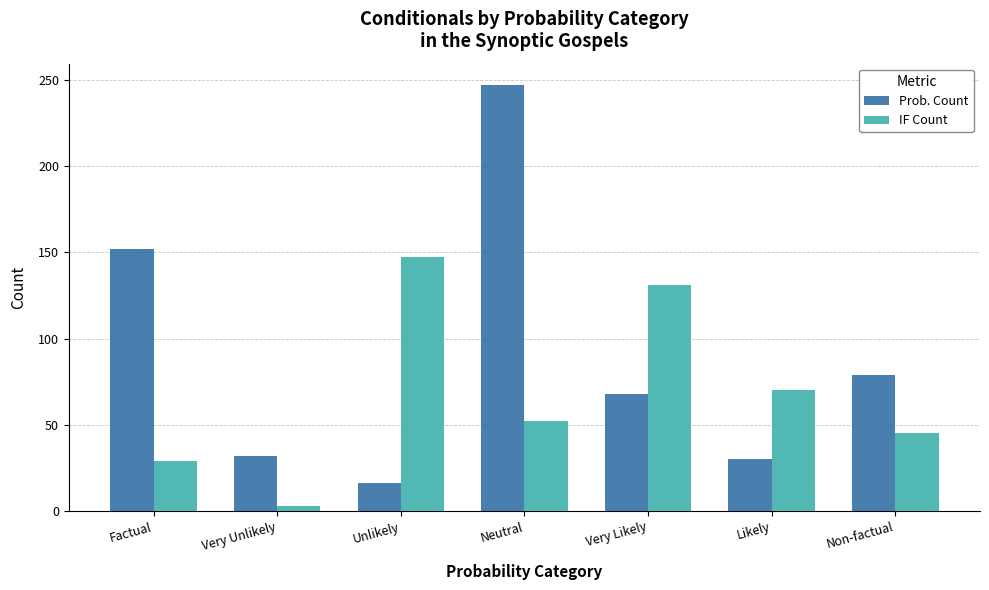

At how many categories does at least one series exceed 43?

6